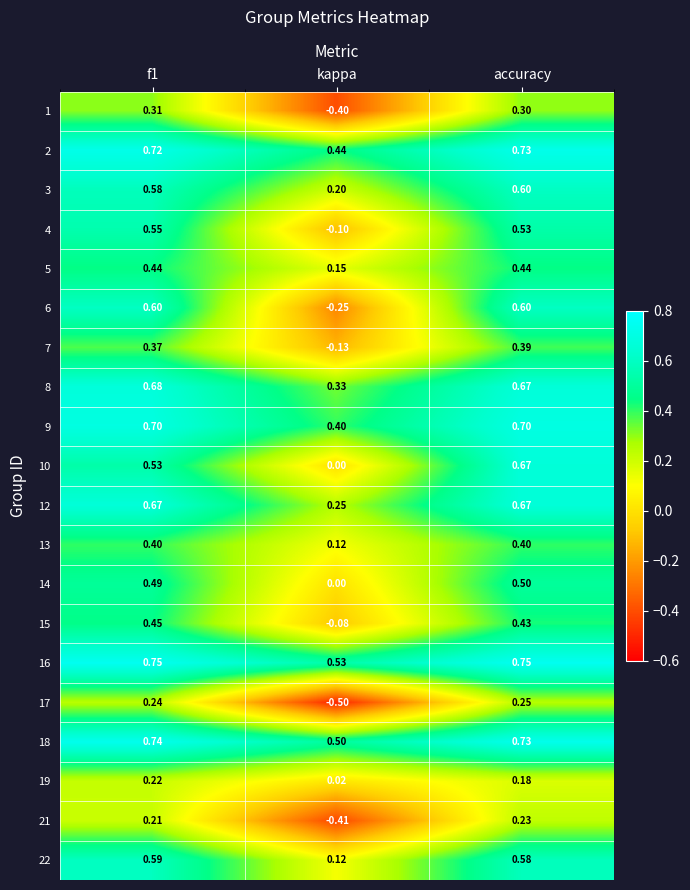

Which category has the lowest value across all series?

kappa